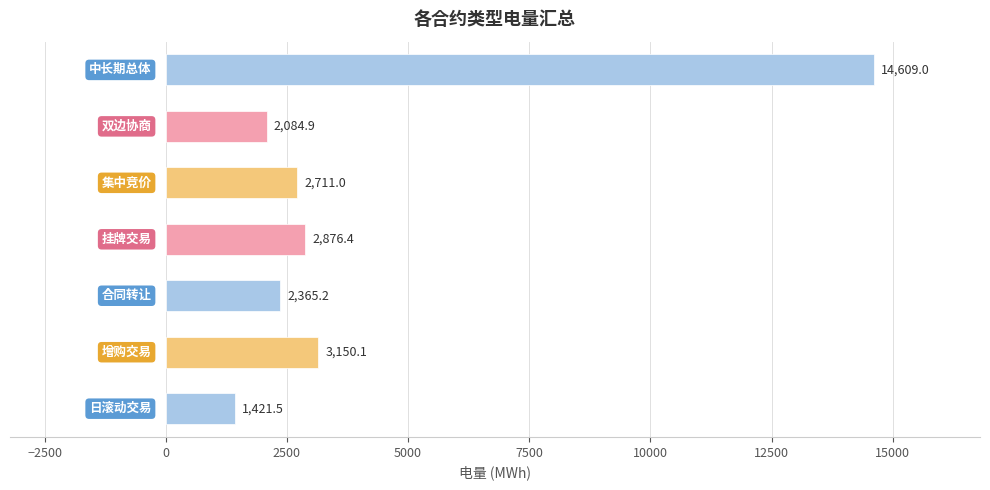

What is the maximum value shown in the chart?

14609.0